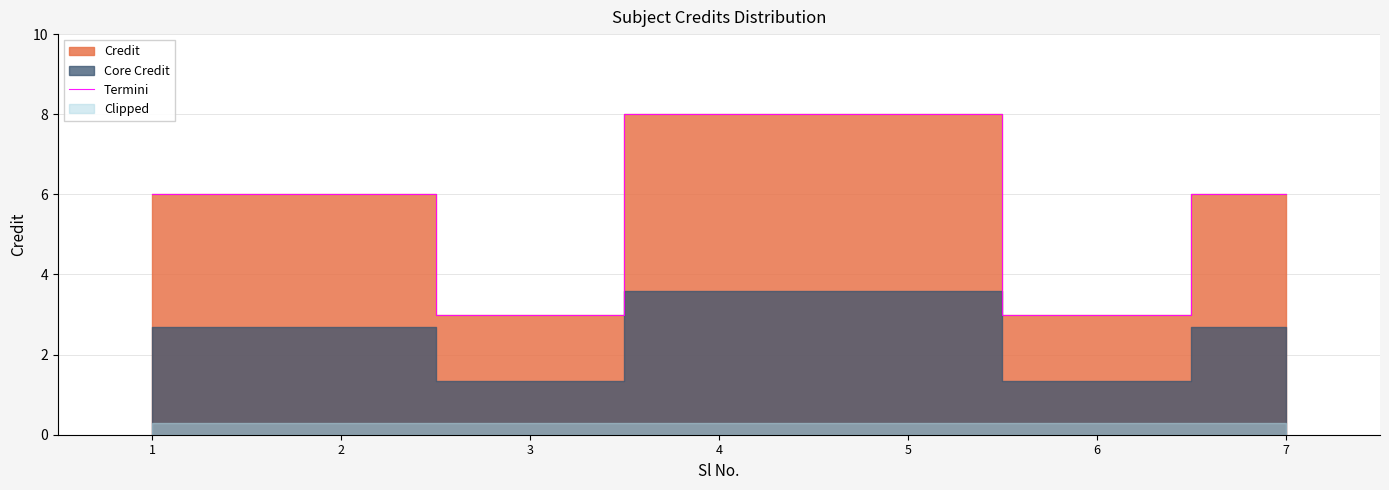

Does the chart display data point markers on the line(s)?

No